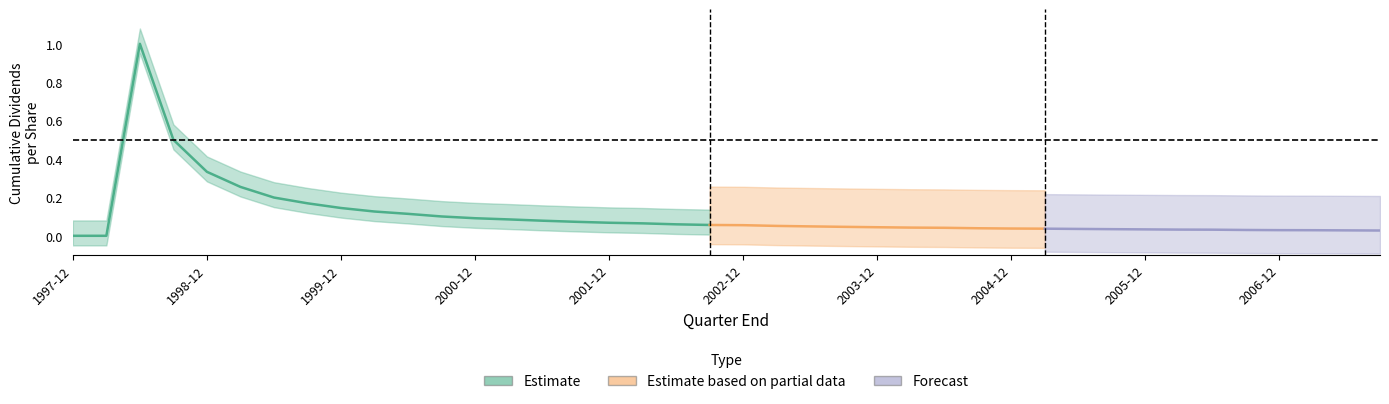

What is the difference between the values at 12 and 37?

0.1